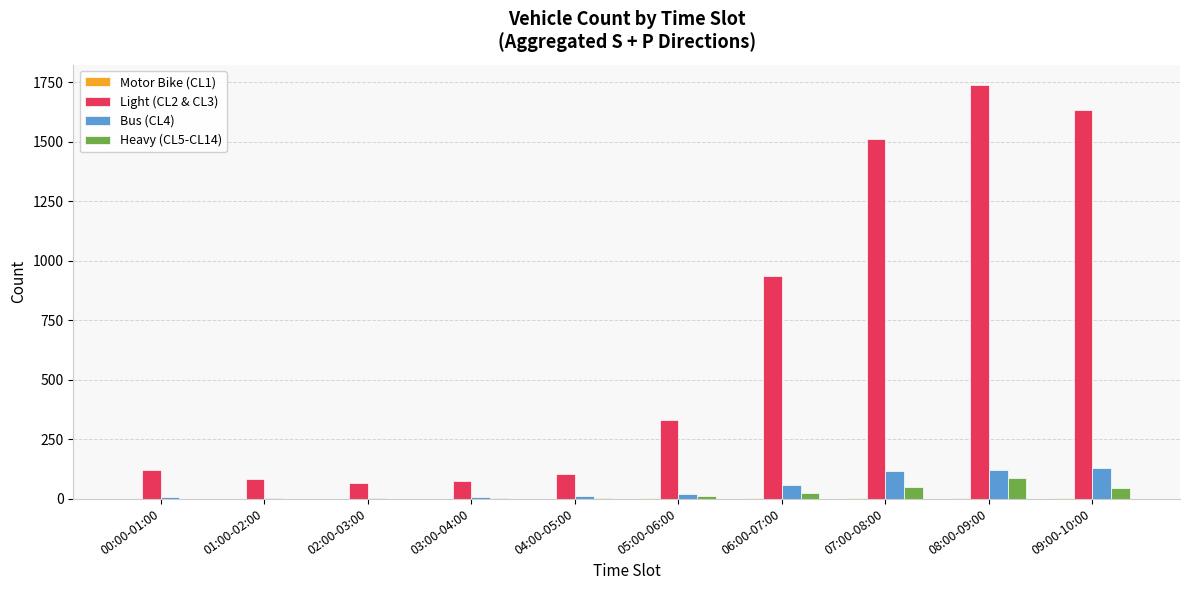

Are the bars grouped side by side (vs. stacked)?

Yes